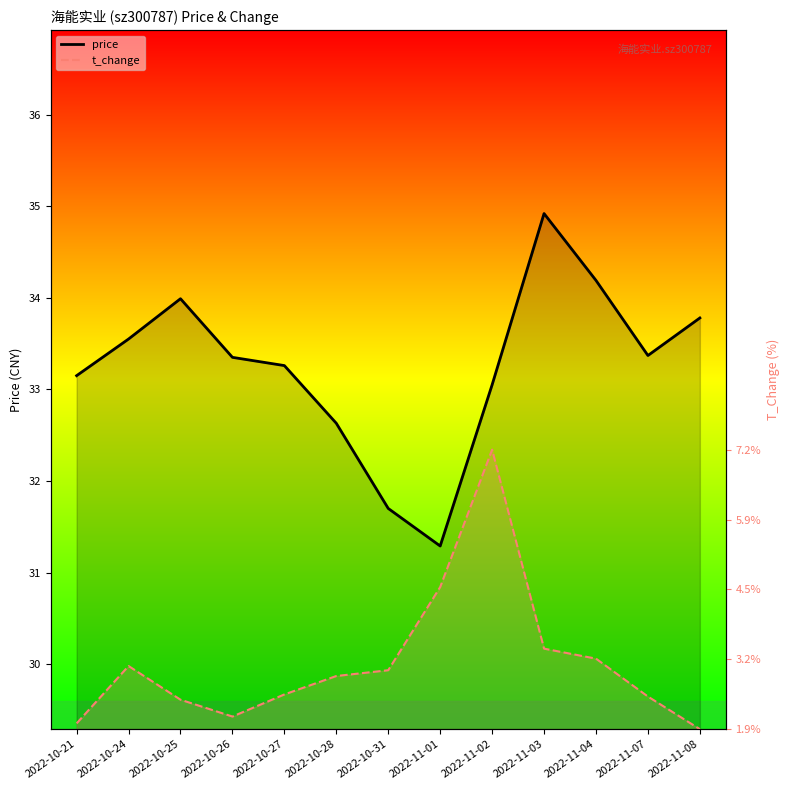

At how many categories does at least one series exceed 30?

13